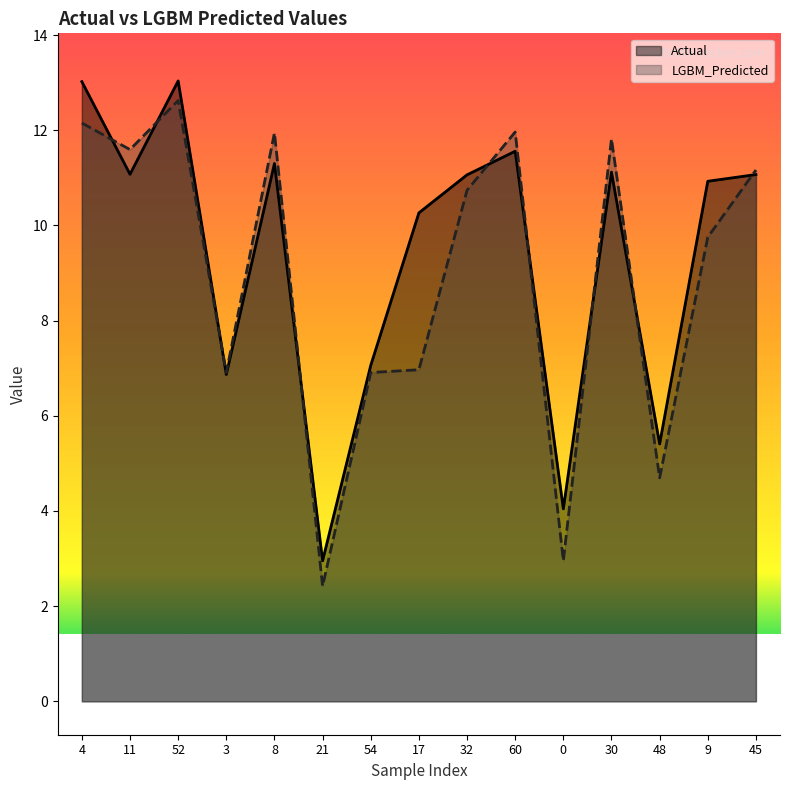

Reading left to right, transcribe all the data shown in this chart.

Actual: 13.0	11.1	13.0	6.9	11.3	3.0	7.1	10.3	11.1	11.6	4.0	11.1	5.4	10.9	11.1
LGBM_Predicted: 12.2	11.6	12.6	6.9	11.9	2.4	6.9	7.0	10.7	12.0	3.0	11.8	4.7	9.8	11.2